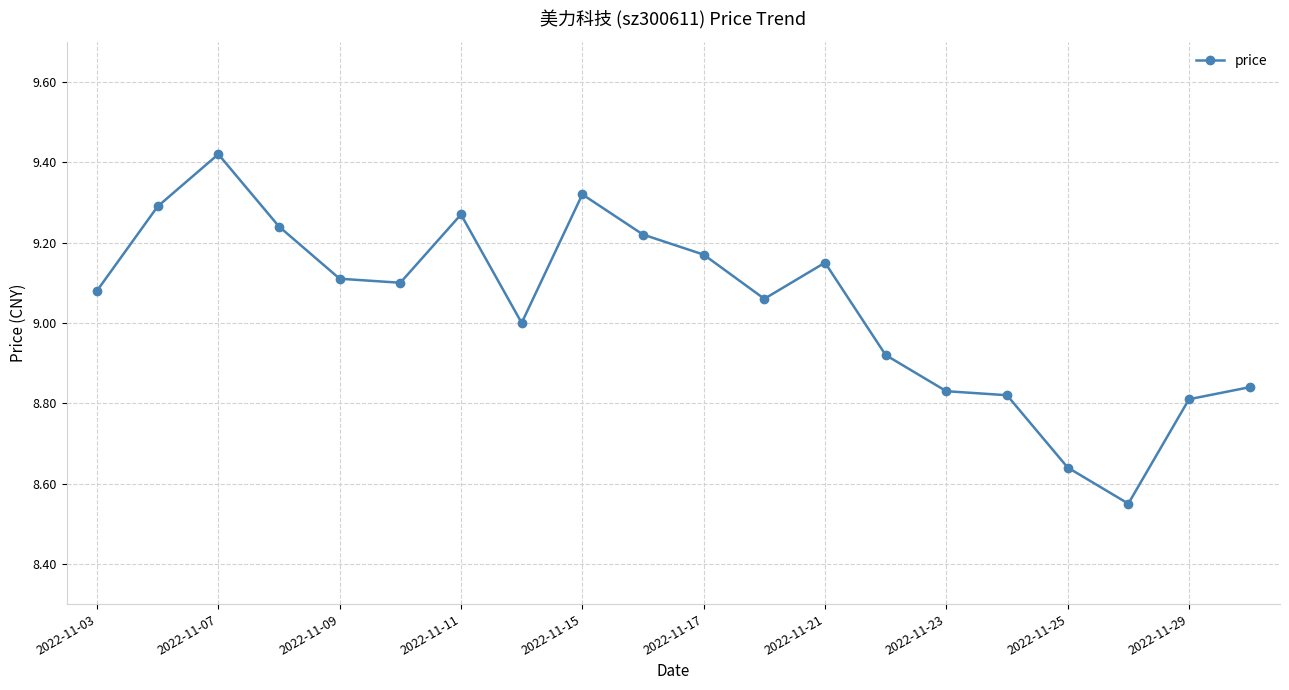

What is the difference between the second highest and minimum values?

0.8